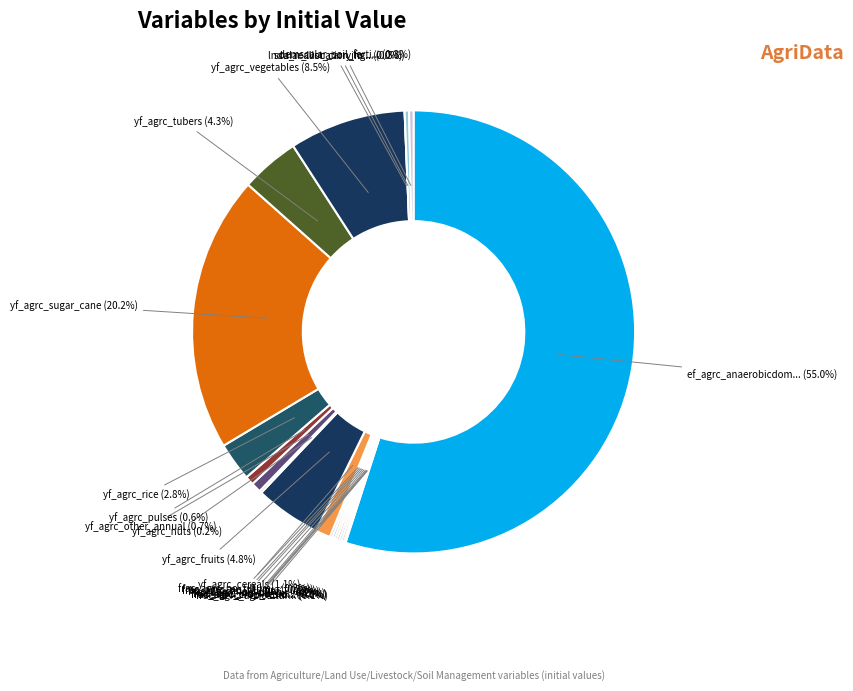

Is there a majority slice in this chart?

Yes